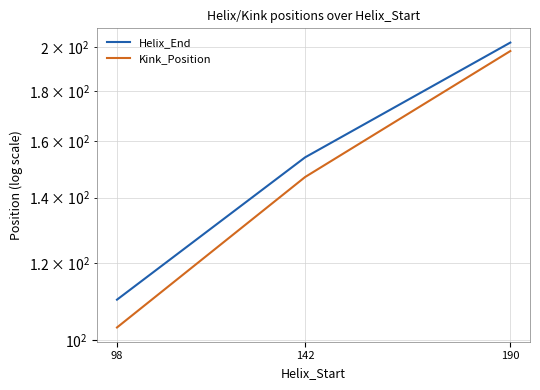

At which category is the sum across all series the highest?

190